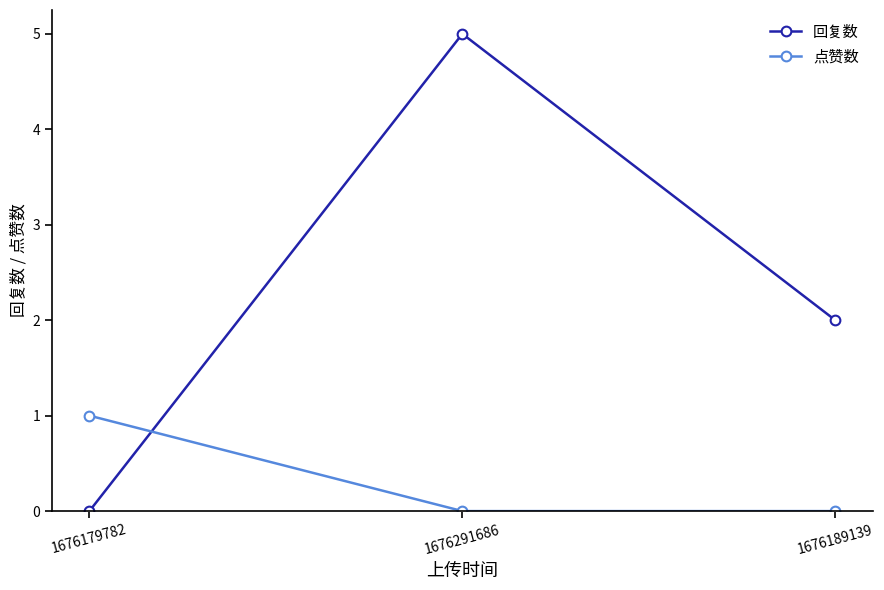

What is the greatest value displayed?

5